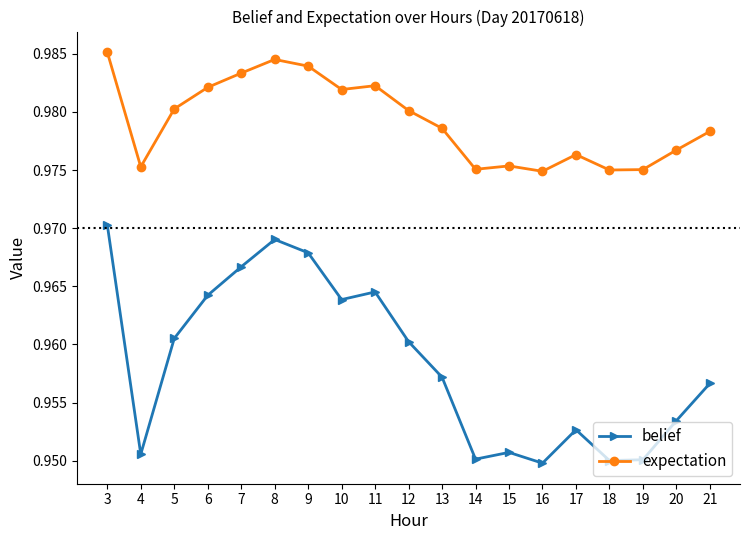

At which category does expectation reach its first local valley?

4